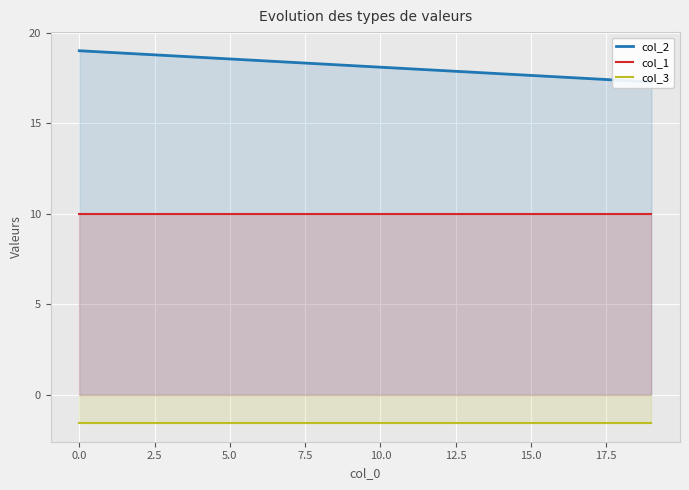

True or false: col_3 and col_1 cross at least once.

False